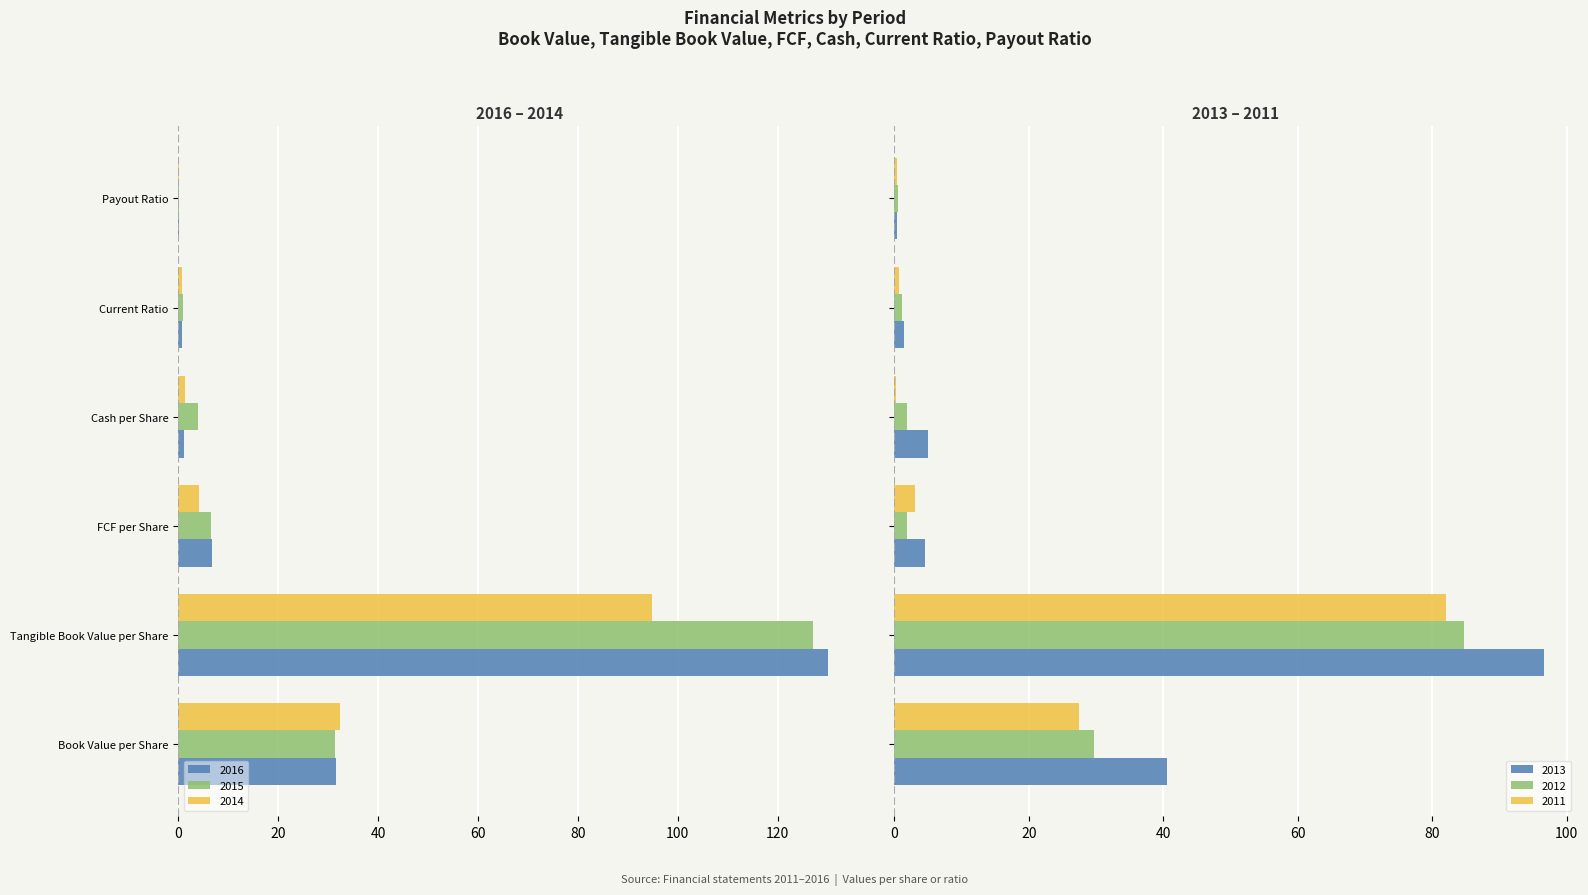

What is the sum of all 2012 values?

120.0